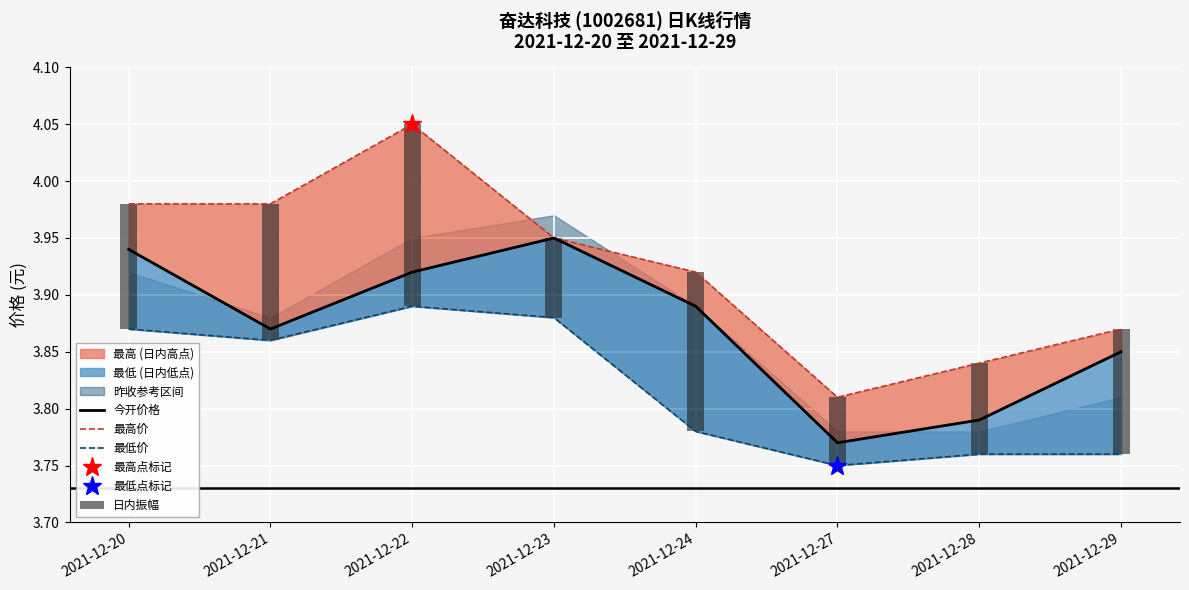

How many categories are shown in the chart?

8